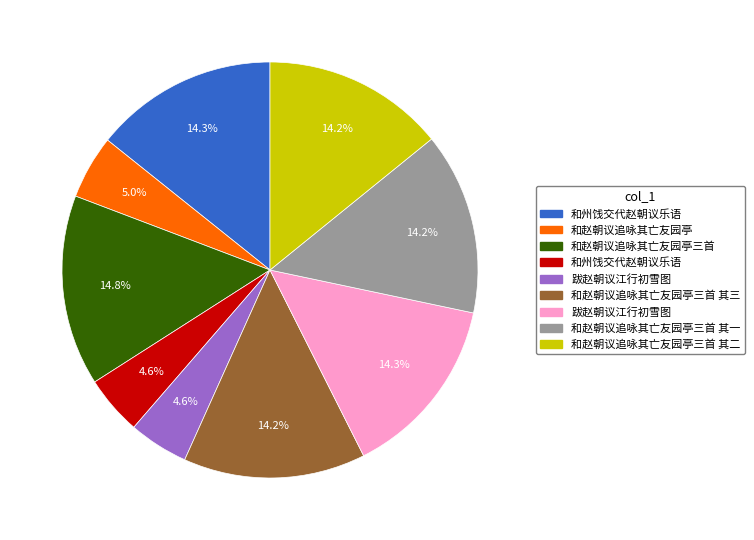

Does any single category account for the majority?

No